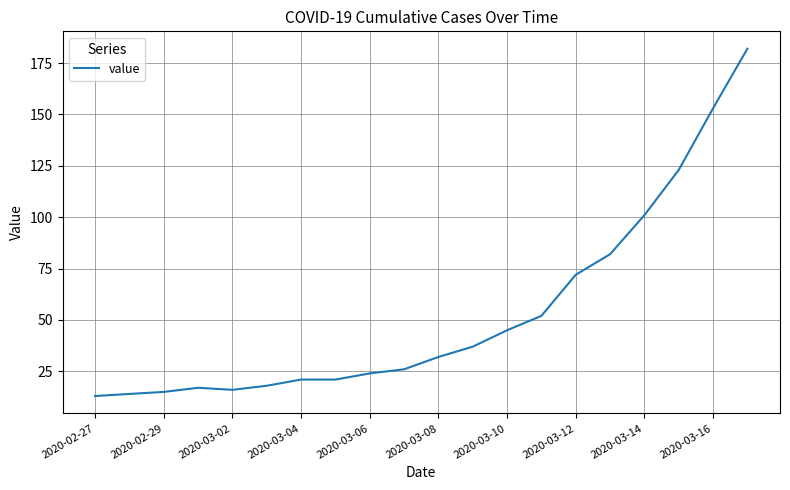

What is the smallest value displayed?

13